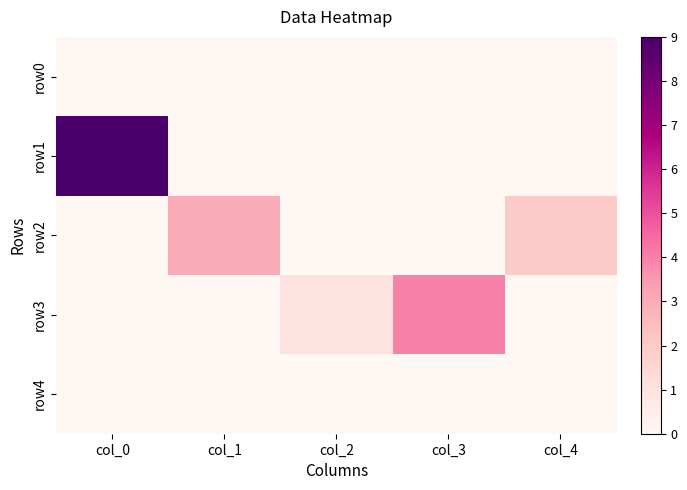

How many distinct data groups are displayed?

5